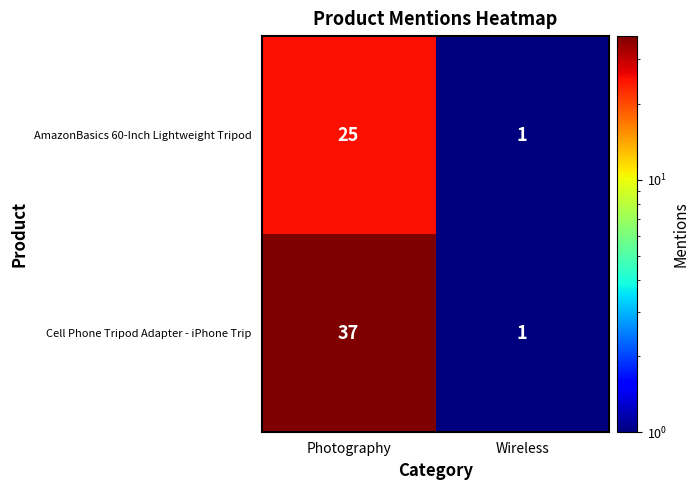

Between Photography and Wireless, which series saw the biggest shift?

Cell Phone Tripod Adapter - iPhone Trip